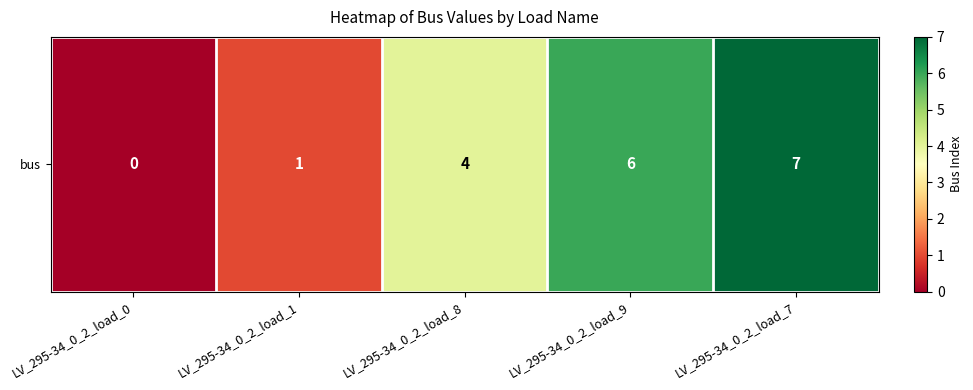

At which label is the value closest to 3?

LV_295-34_0_2_load_8